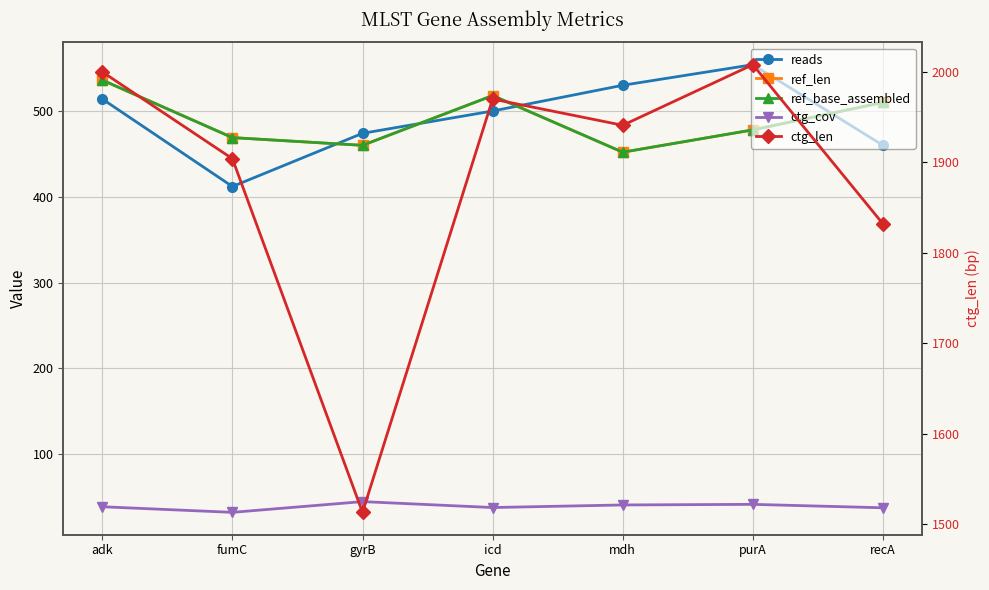

How many series are shown in this chart?

5